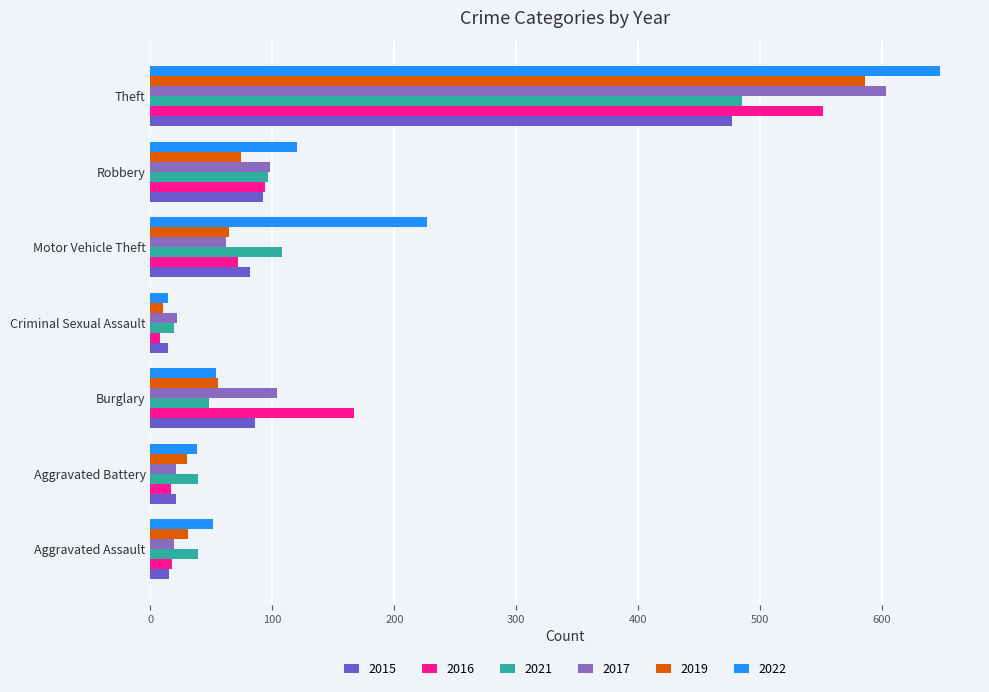

Reading right to left, list all the values displayed in this chart.

2015: Theft=477	Robbery=92	Motor Vehicle Theft=82	Criminal Sexual Assault=14	Burglary=86	Aggravated Battery=21	Aggravated Assault=15
2016: Theft=552	Robbery=94	Motor Vehicle Theft=72	Criminal Sexual Assault=8	Burglary=167	Aggravated Battery=17	Aggravated Assault=18
2021: Theft=485	Robbery=96	Motor Vehicle Theft=108	Criminal Sexual Assault=19	Burglary=48	Aggravated Battery=39	Aggravated Assault=39
2017: Theft=603	Robbery=98	Motor Vehicle Theft=62	Criminal Sexual Assault=22	Burglary=104	Aggravated Battery=21	Aggravated Assault=19
2019: Theft=586	Robbery=74	Motor Vehicle Theft=64	Criminal Sexual Assault=10	Burglary=55	Aggravated Battery=30	Aggravated Assault=31
2022: Theft=648	Robbery=120	Motor Vehicle Theft=227	Criminal Sexual Assault=14	Burglary=54	Aggravated Battery=38	Aggravated Assault=51